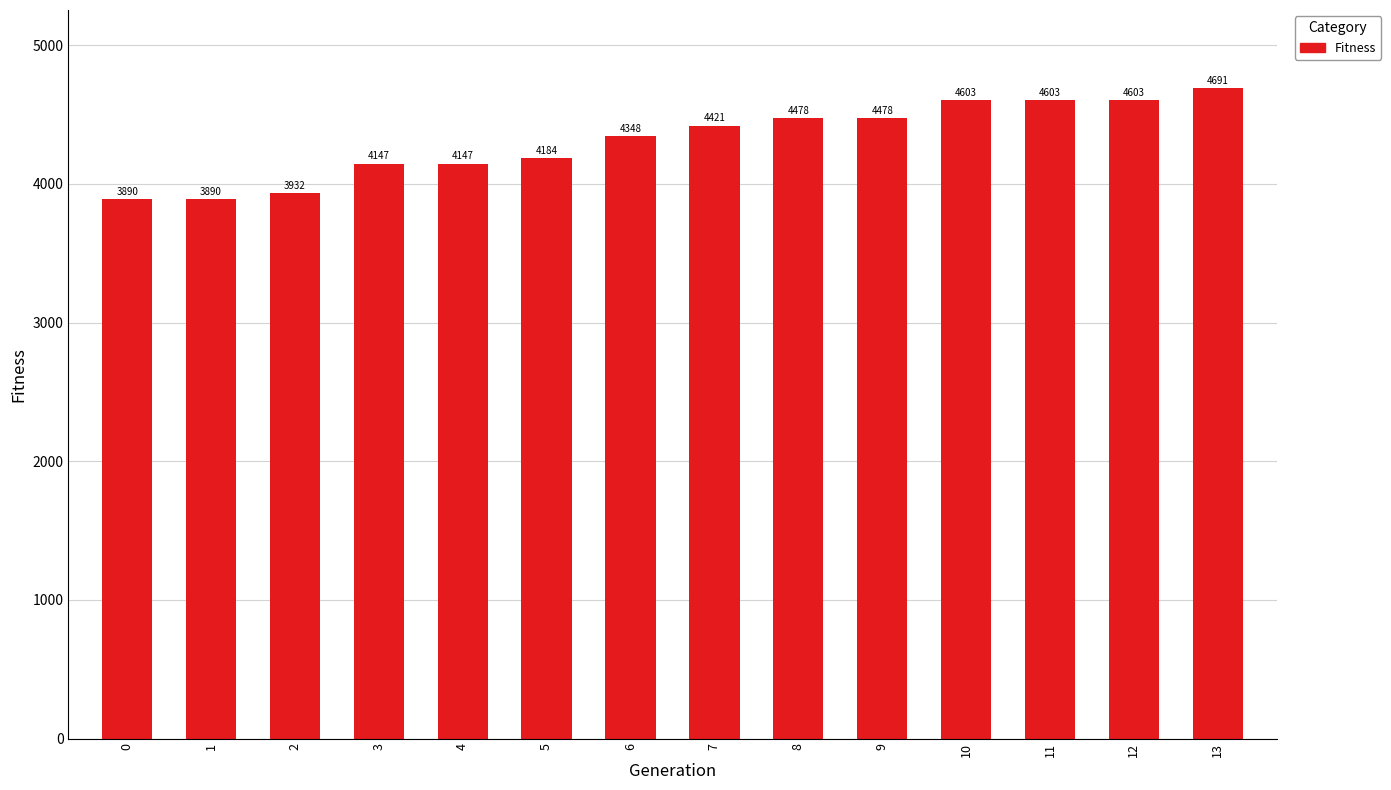

What is the sum of the values at 2 and 13?

8623